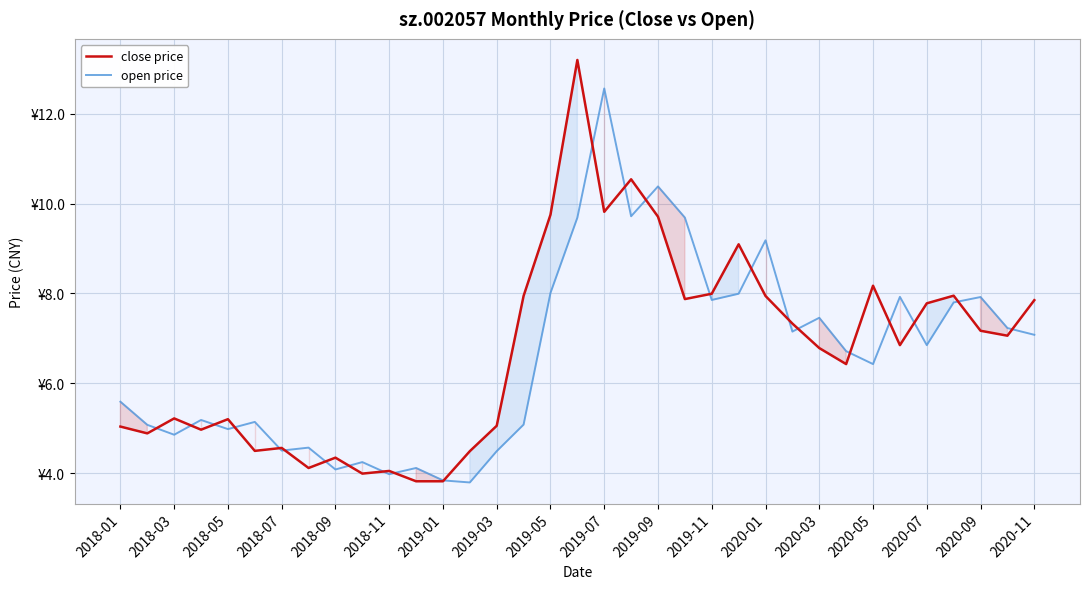

How many values in the close price series exceed 6?

20